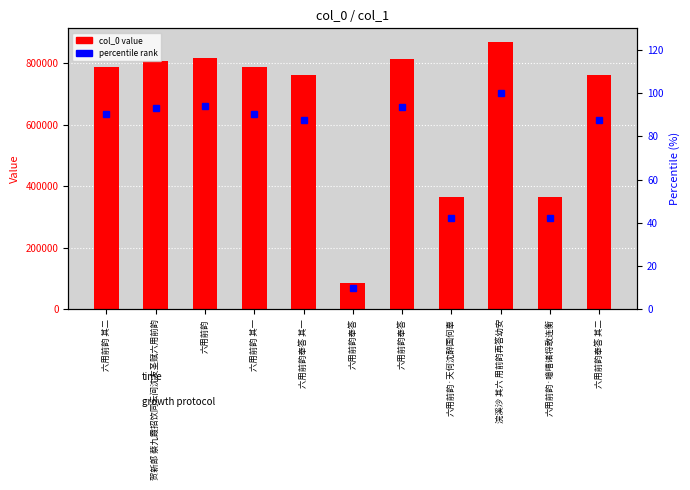

Reading right to left, transcribe all the data shown in this chart.

col_0 value: 759921.0	365572.0	868942.0	365913.0	811230.0	85323.0	759920.0	786067.0	816348.0	807867.0	786068.0
percentile rank: 87.5	42.1	100.0	42.1	93.4	9.8	87.5	90.5	93.9	93.0	90.5